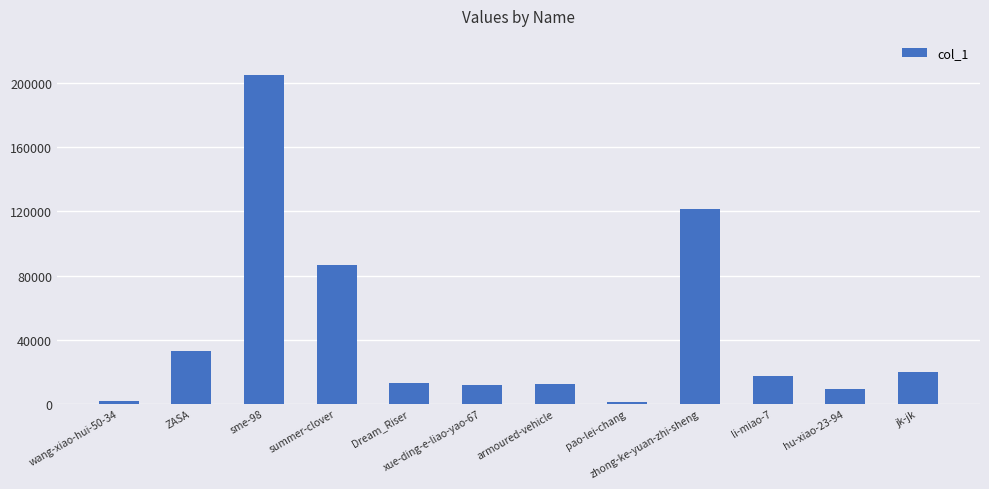

What is the label of the 1st bar from the right?

jk-jk